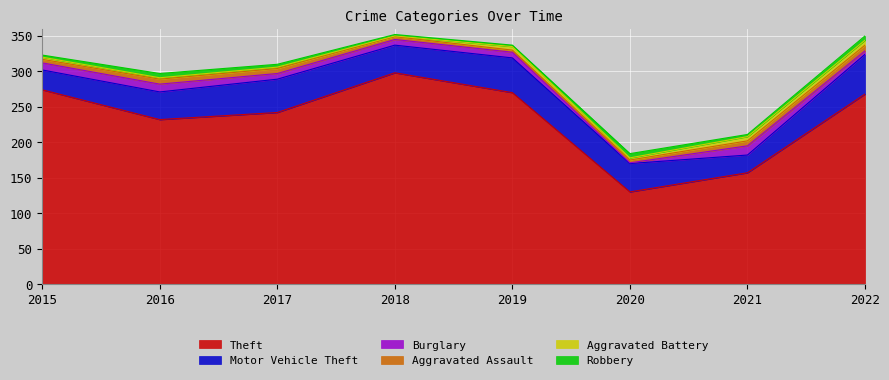

At which label does Burglary reach its minimum?

2020